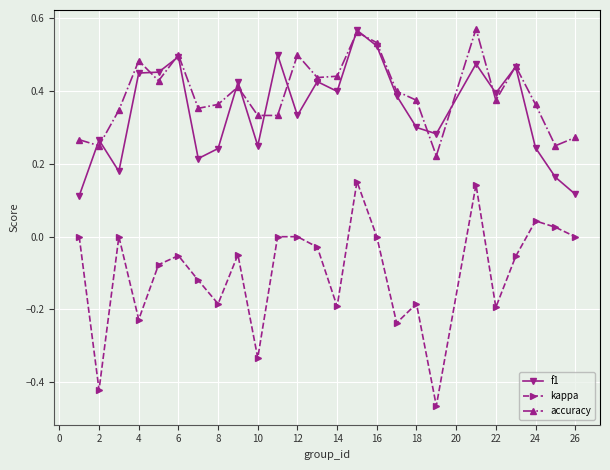

At how many categories does at least one series exceed 0?

25